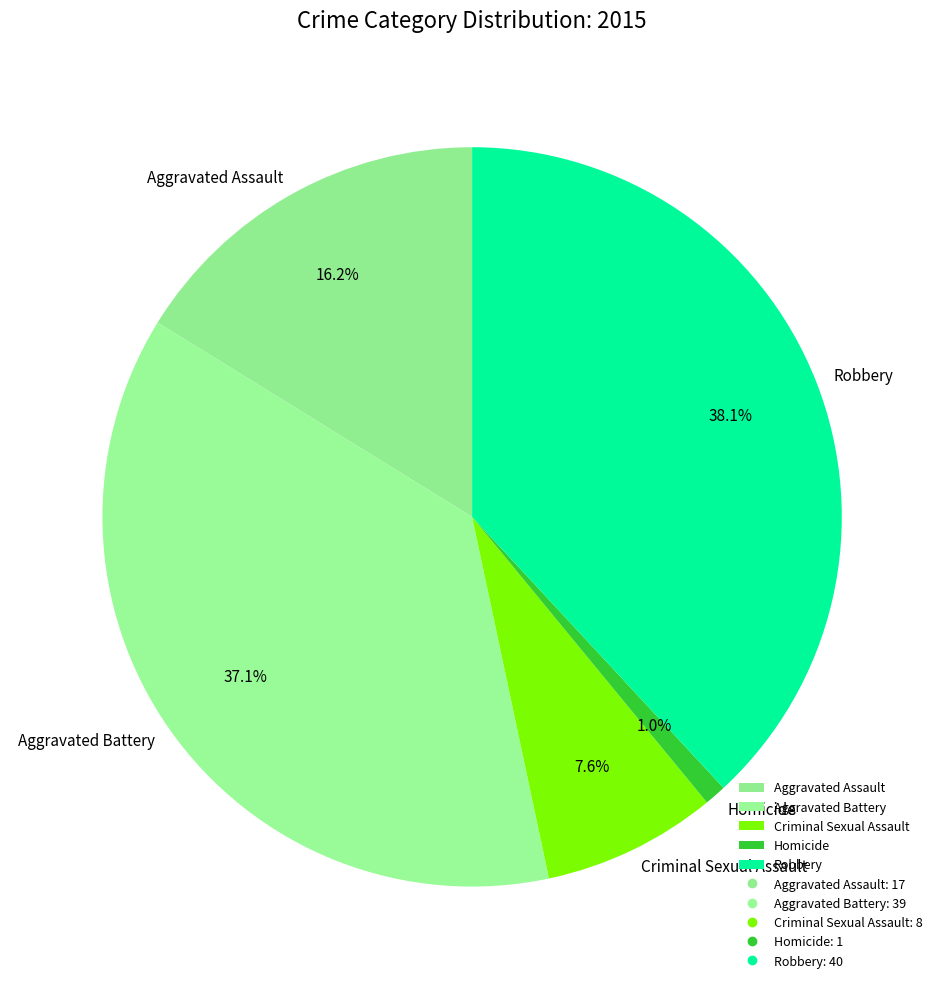

Is it true that Aggravated Assault is 6% of the pie?

False